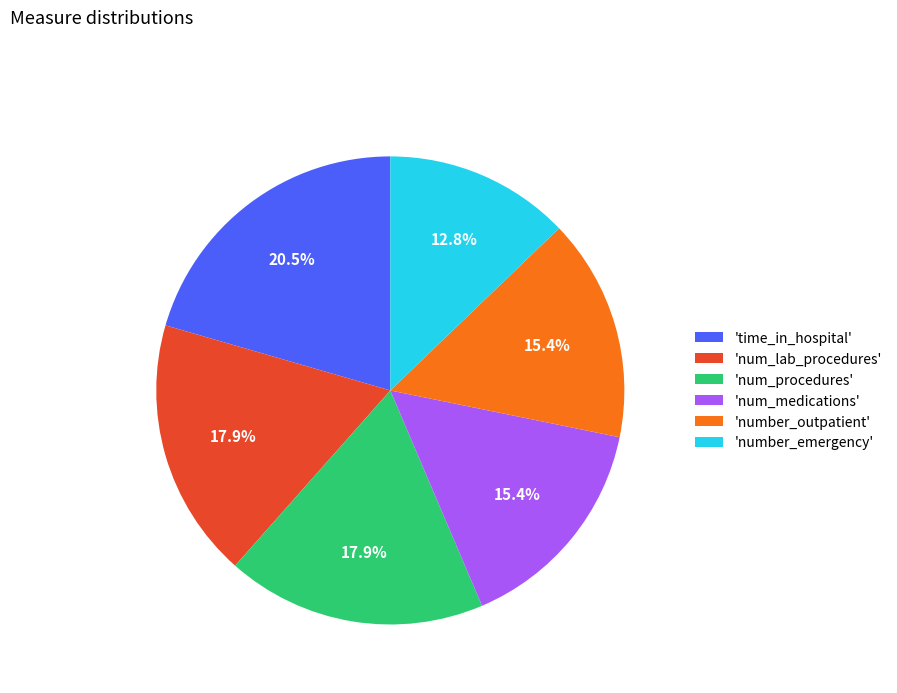

Approximately how many times larger is the value at 'number_outpatient' compared to 'num_lab_procedures'?

0.9